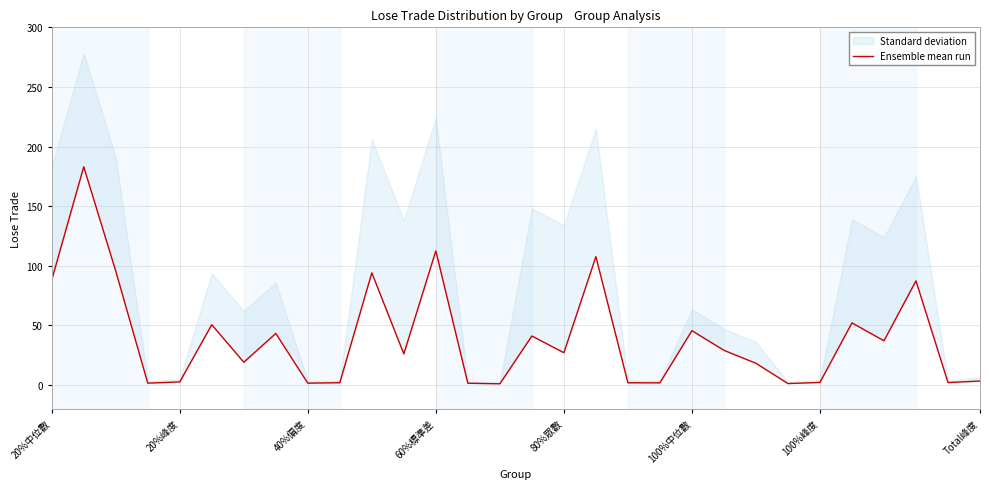

The chart shows a value of 3.1 at 18. True or false?

False